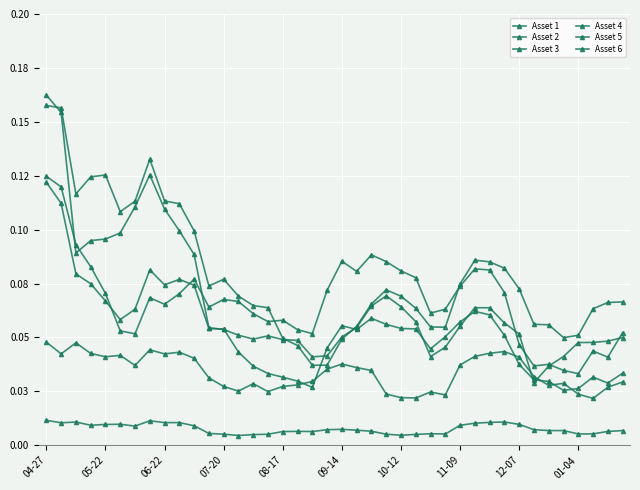

Is this an area chart (filled region under the line)?

No